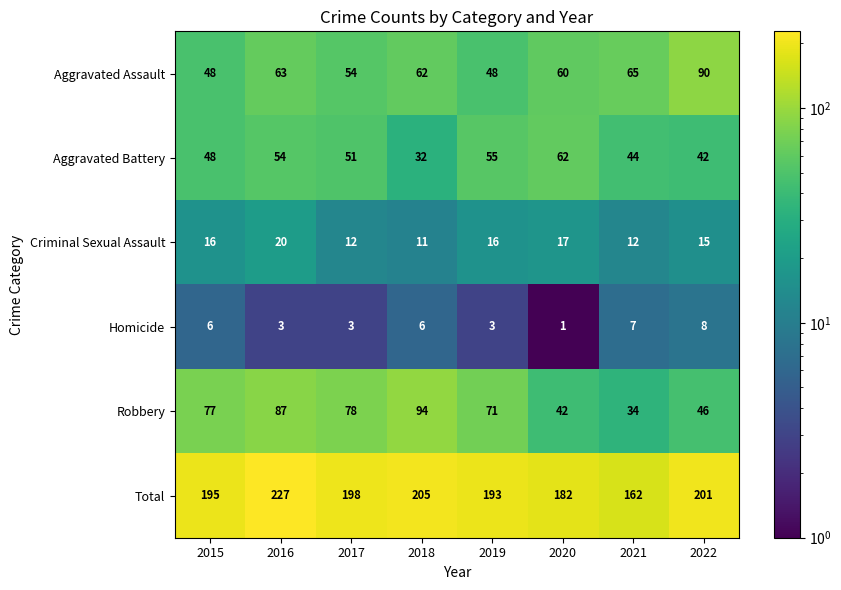

What is the maximum value for Total?

227